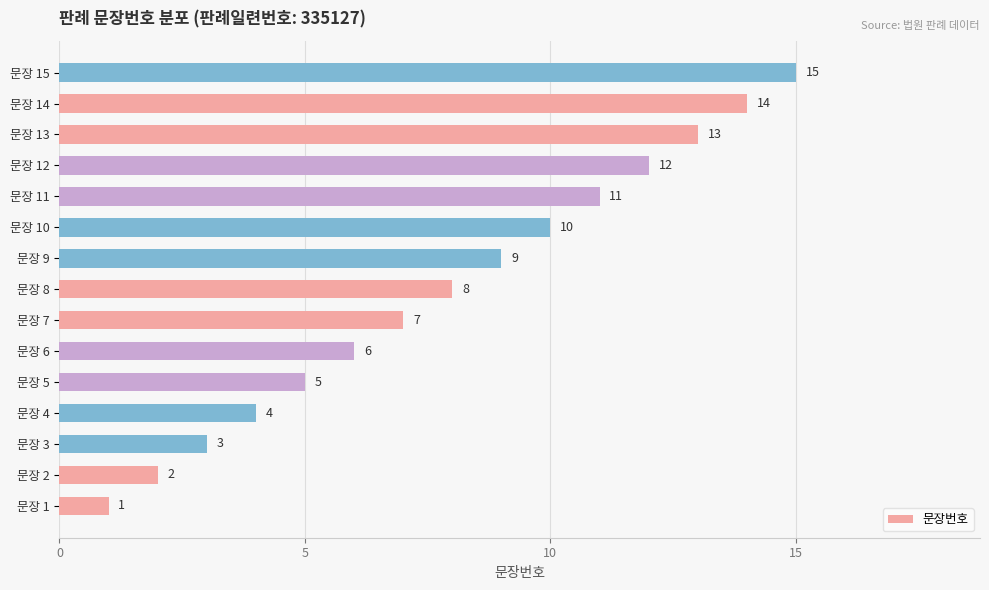

Rank the categories by value from lowest to highest.

문장 1, 문장 2, 문장 3, 문장 4, 문장 5, 문장 6, 문장 7, 문장 8, 문장 9, 문장 10, 문장 11, 문장 12, 문장 13, 문장 14, 문장 15